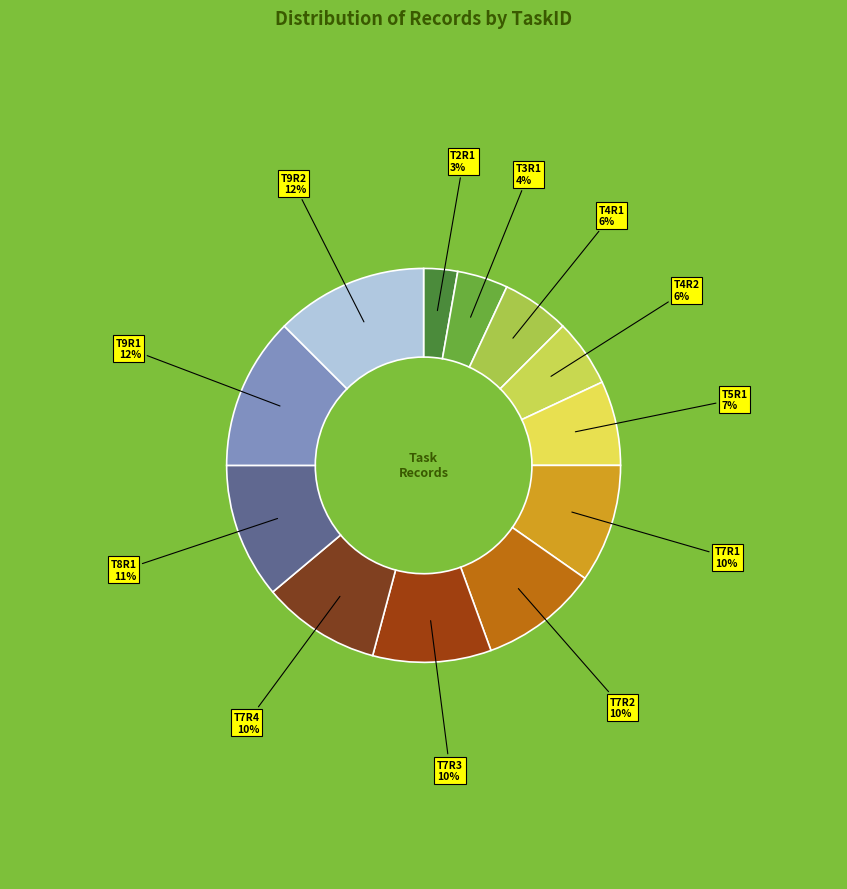

To the nearest percent, what is the average slice percentage?

8%